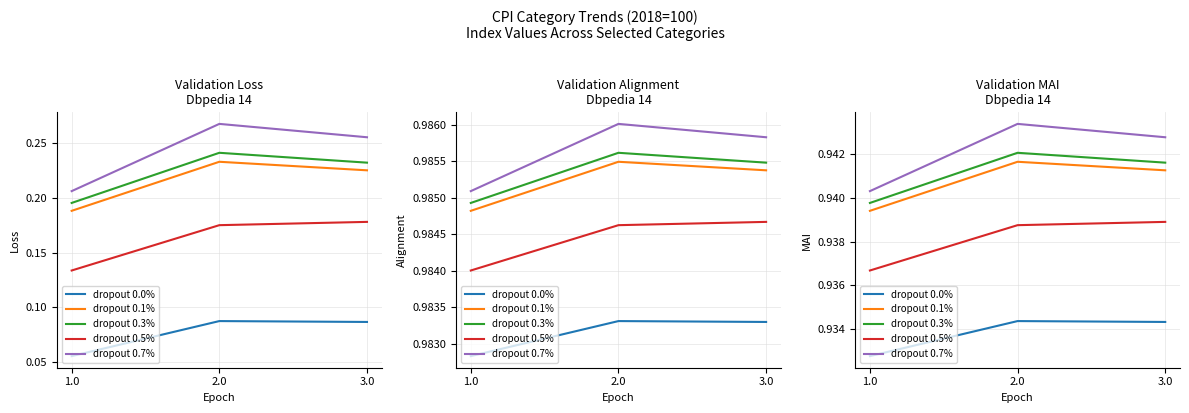

What is the value of the dropout 0.7% point at the 3rd from the left?

0.9